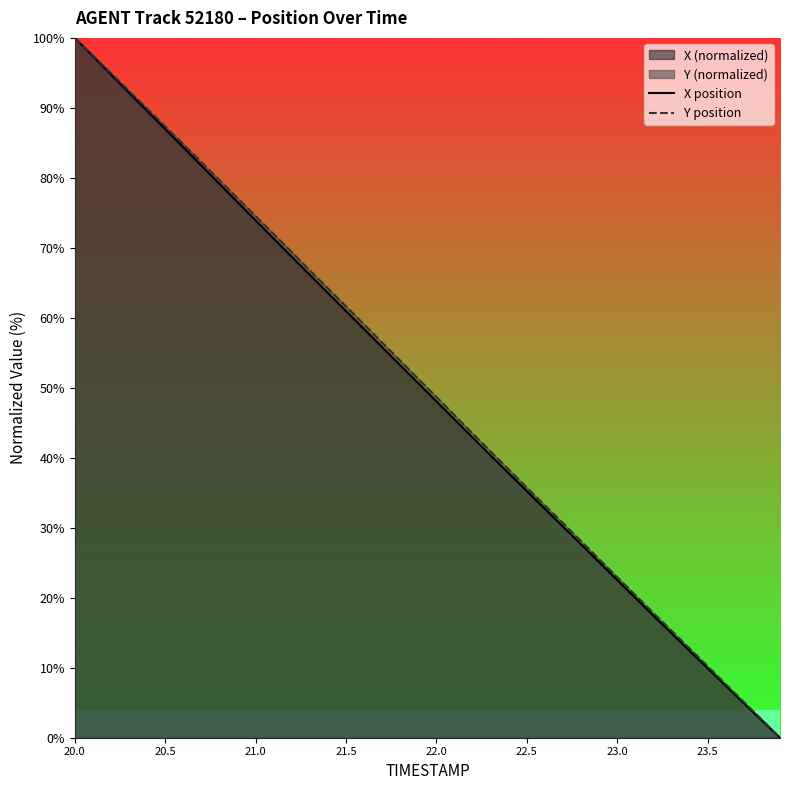

What is the greatest value displayed?

100.0